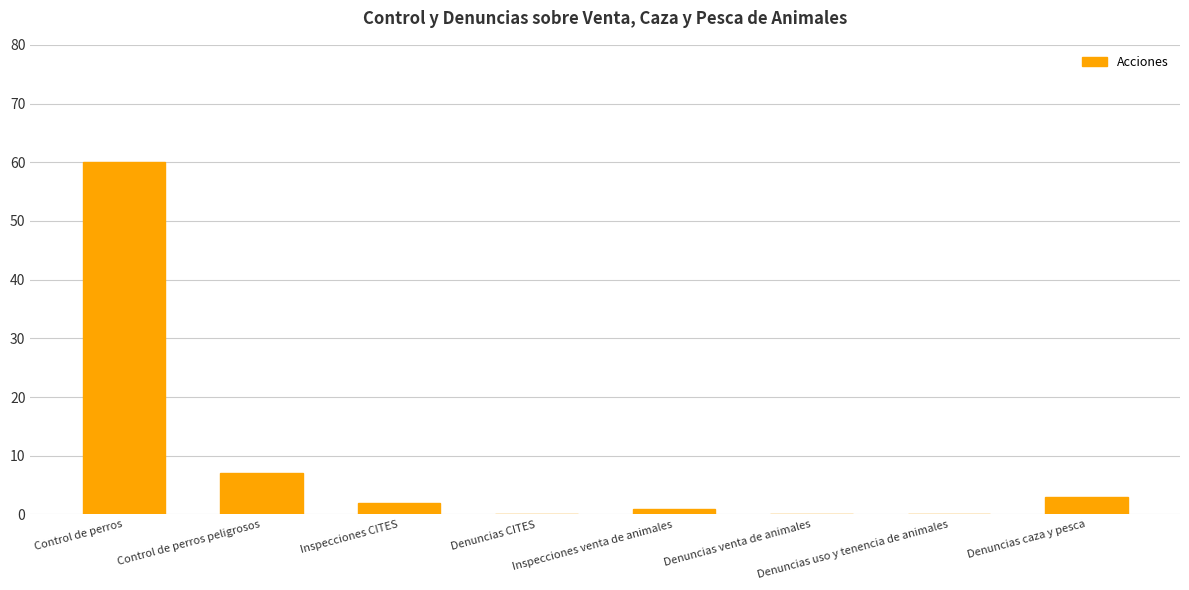

What is the sum of all values?

73